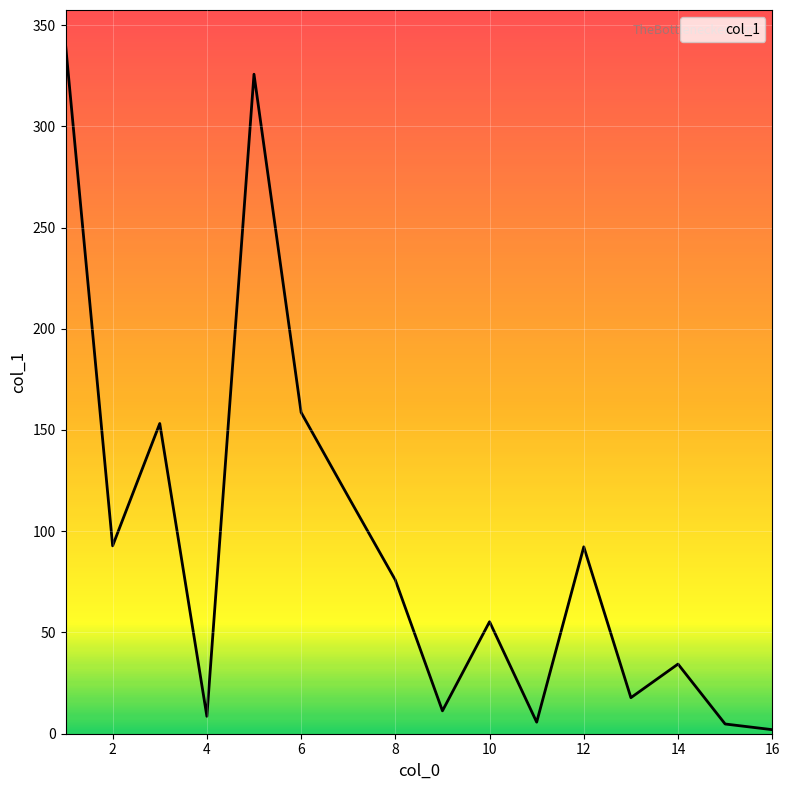

What is the maximum value shown in the chart?

340.4